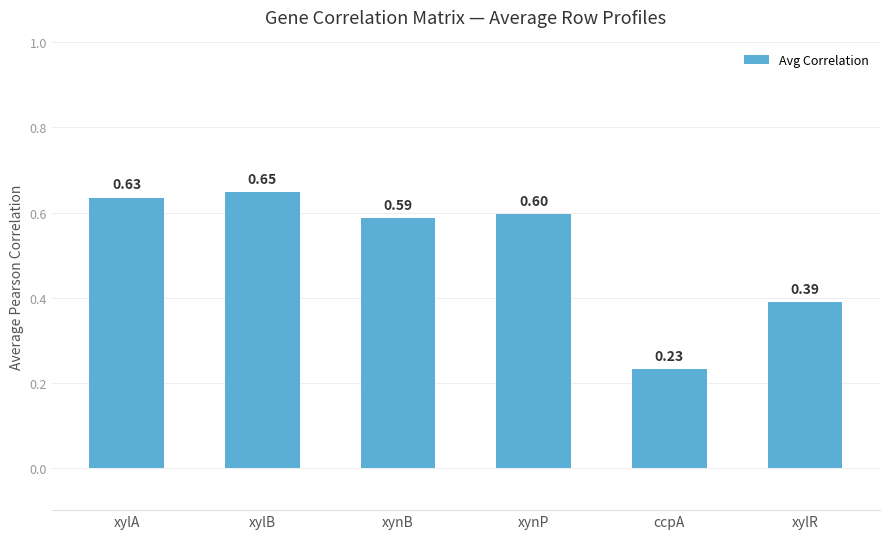

What is the difference between the maximum and second lowest values?

0.3